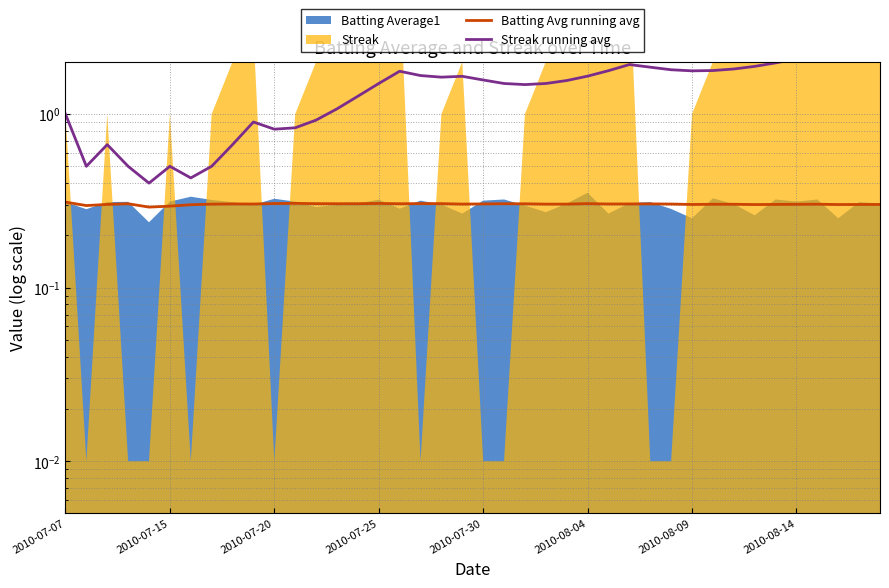

What is the sum of all Streak running avg values?

57.0